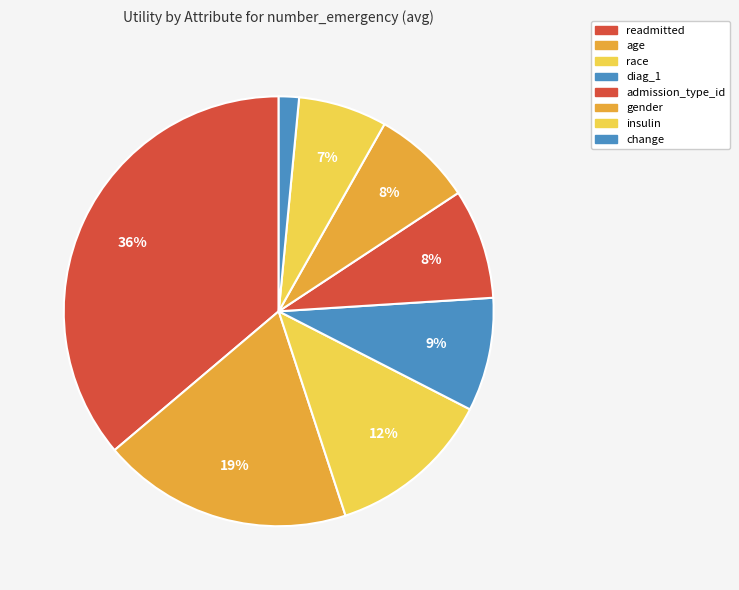

To the nearest percent, what is the difference between the largest and smallest slice percentages?

35%